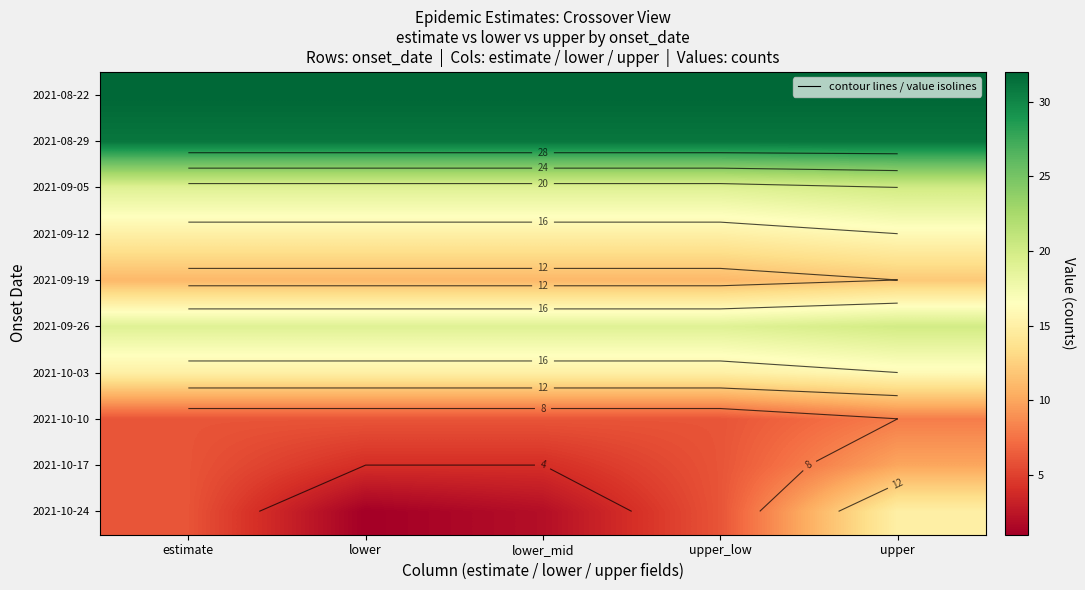

The value of 2021-10-10 at estimate is 9. True or false?

False